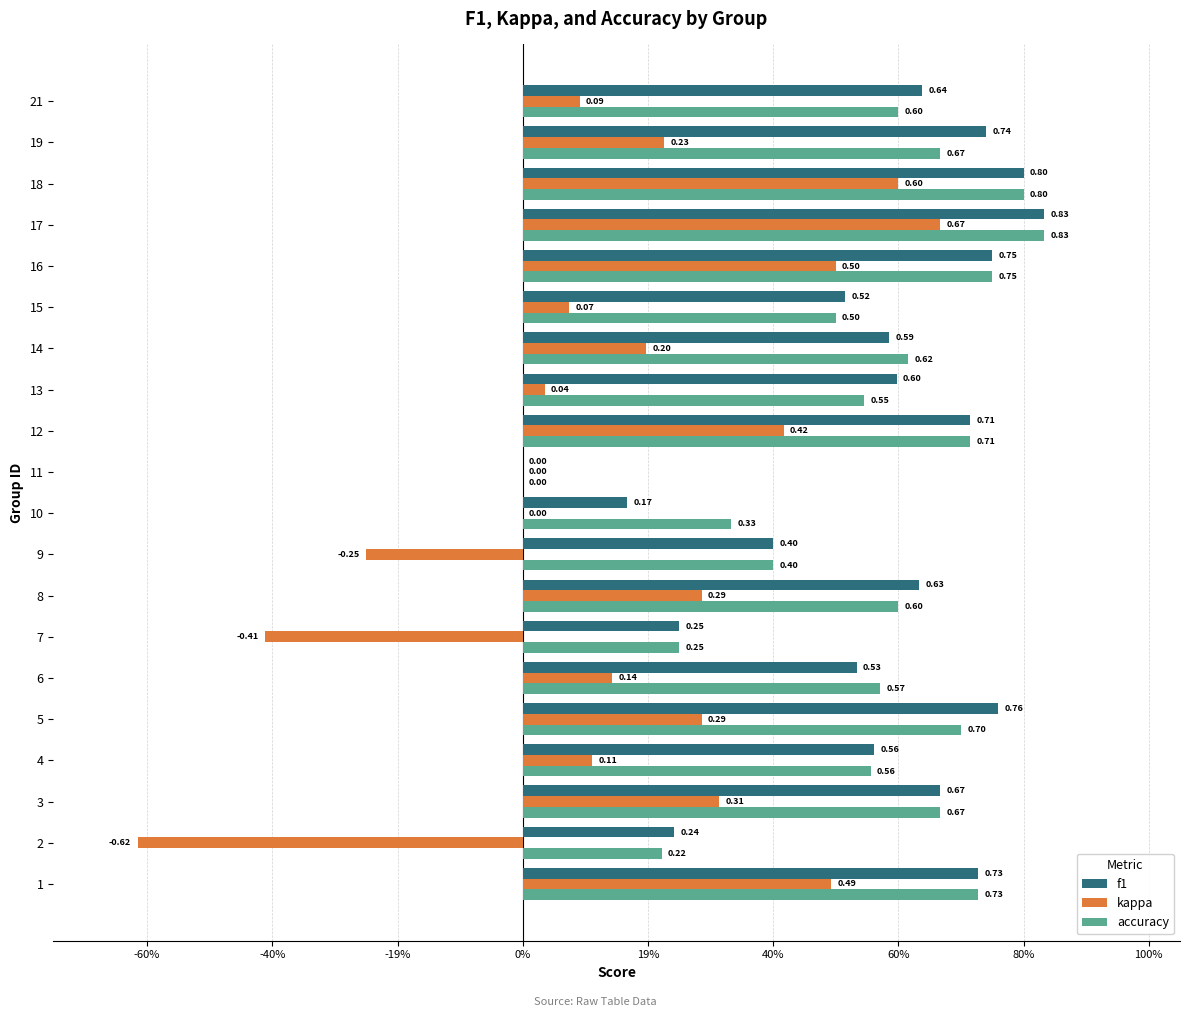

Reading left to right, what are all the values shown in this chart?

f1: 0.7	0.2	0.7	0.6	0.8	0.5	0.2	0.6	0.4	0.2	0.0	0.7	0.6	0.6	0.5	0.8	0.8	0.8	0.7	0.6
kappa: 0.5	-0.6	0.3	0.1	0.3	0.1	-0.4	0.3	-0.2	0.0	0.0	0.4	0.0	0.2	0.1	0.5	0.7	0.6	0.2	0.1
accuracy: 0.7	0.2	0.7	0.6	0.7	0.6	0.2	0.6	0.4	0.3	0.0	0.7	0.5	0.6	0.5	0.8	0.8	0.8	0.7	0.6